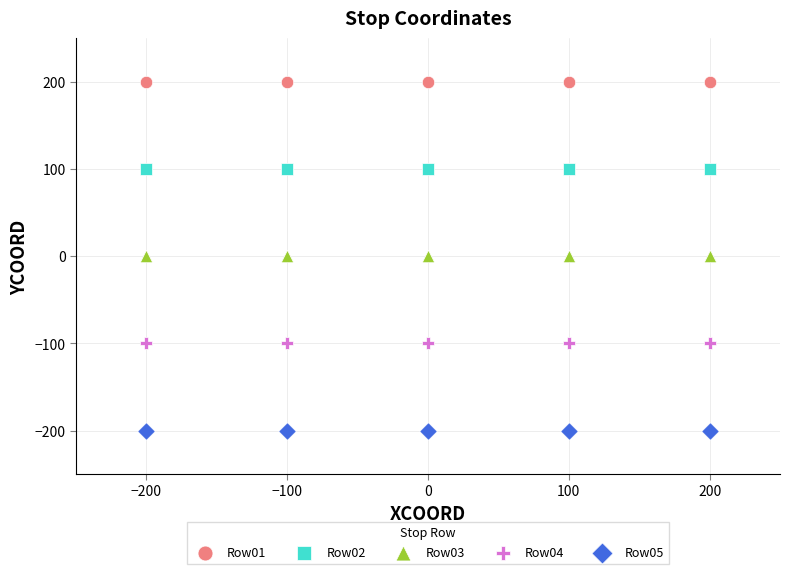

Which series contains the lowest Y value?

Row05